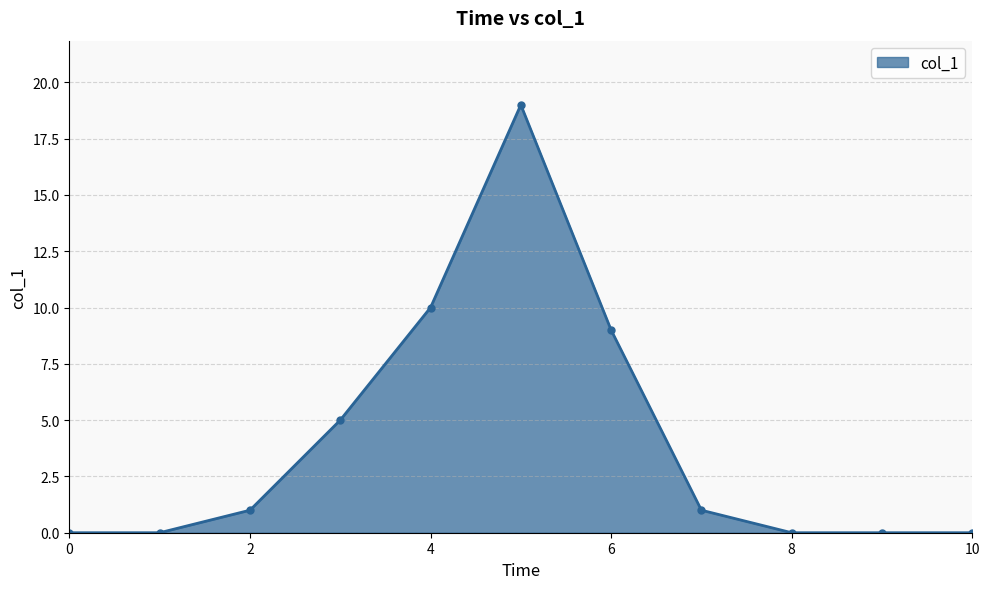

What is the sum of all values?

45